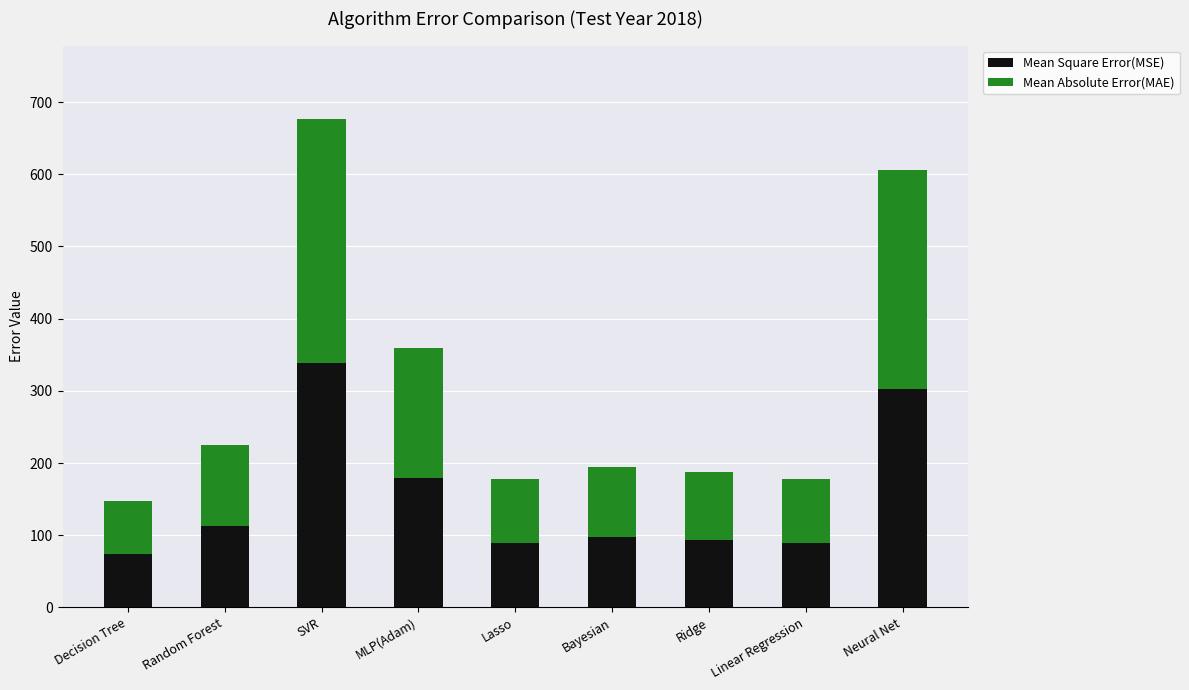

Is it true that Mean Square Error(MSE) equals 197.6 at Random Forest?

False